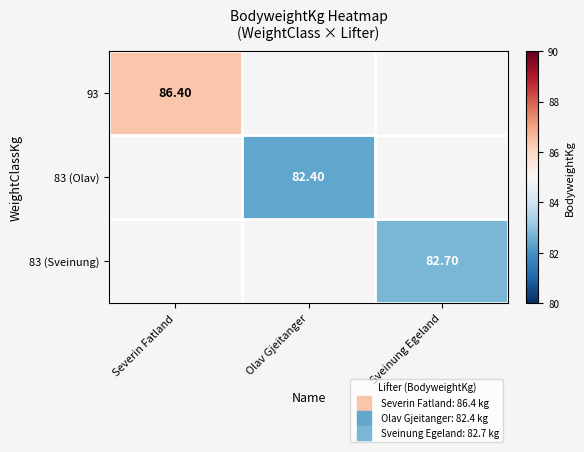

At which label does 93 reach its peak?

Severin Fatland